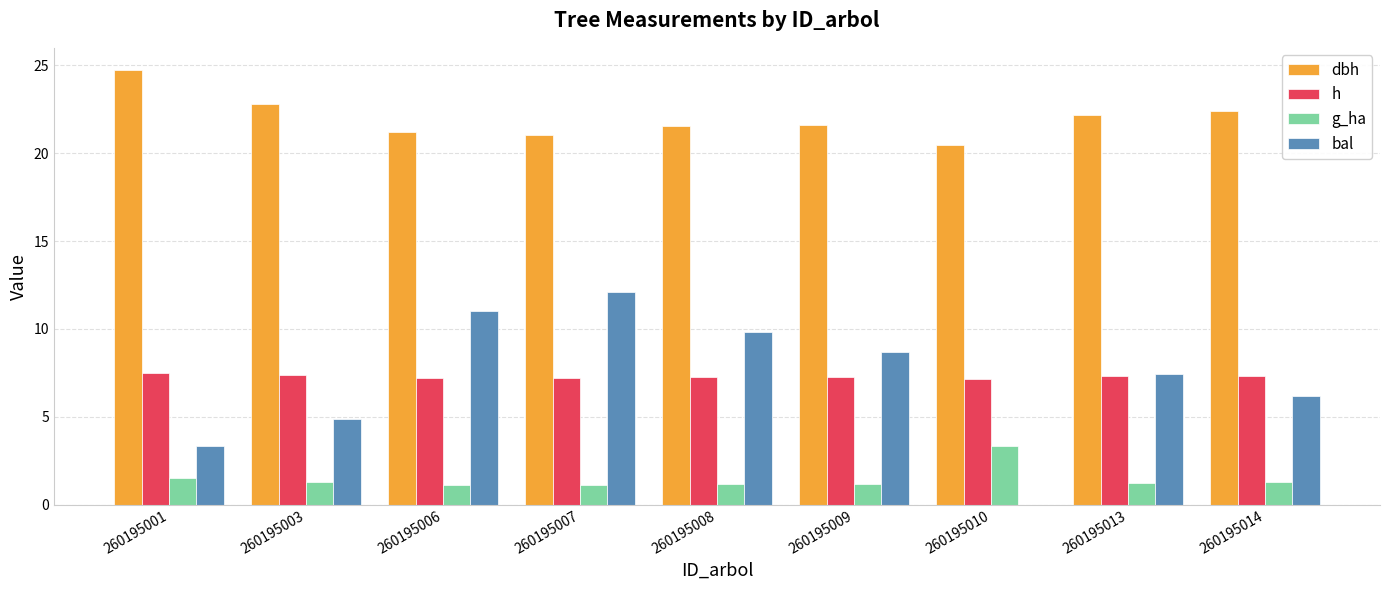

What is the sum of all h values?

65.6